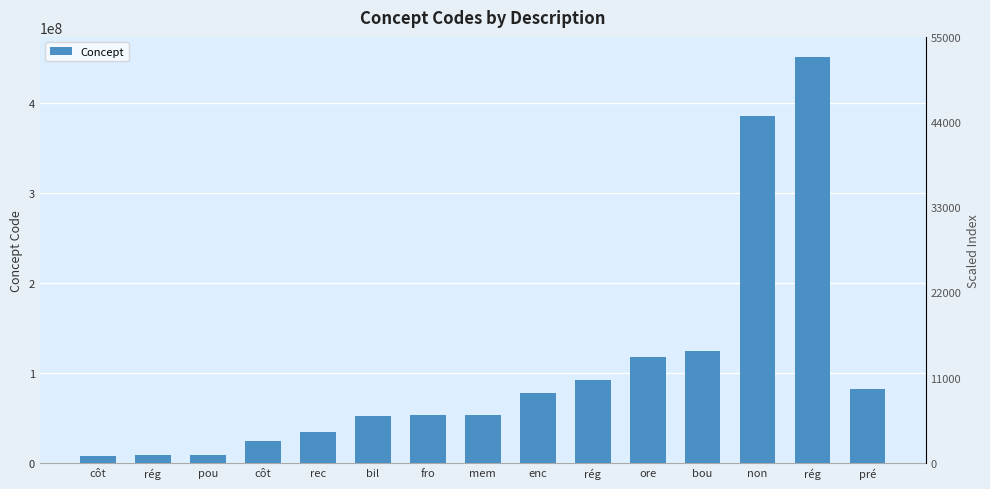

The chart shows a value of 188022679 at bou. True or false?

False